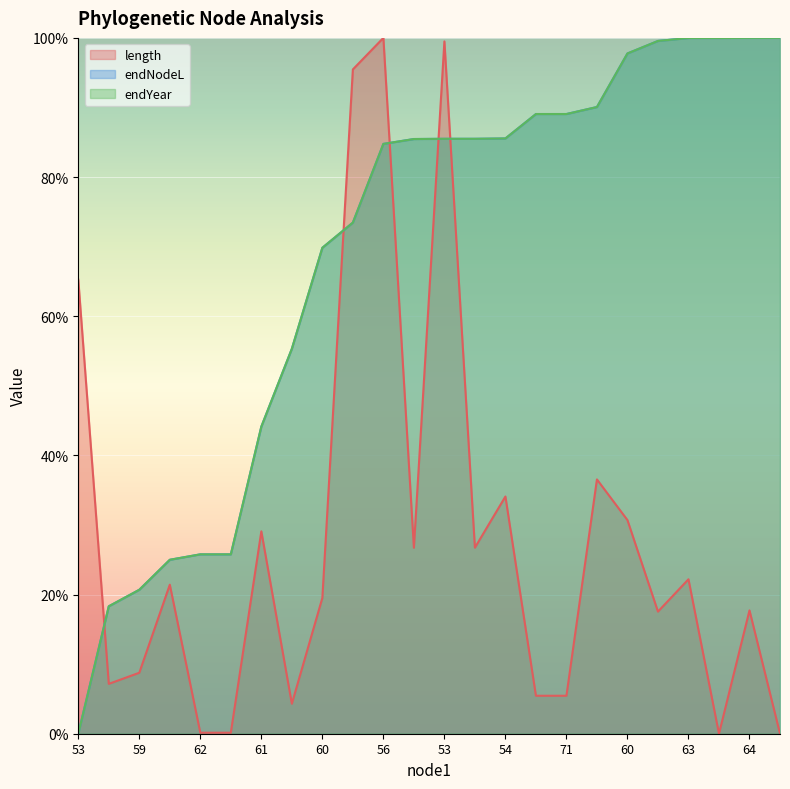

Which category has the highest value across all series?

56